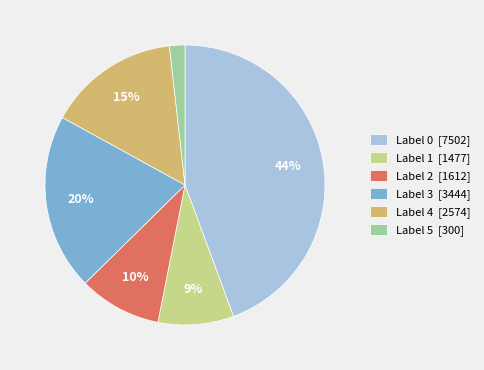

Combined, do Label 1 [1477] and Label 2 [1612] account for over 50%?

No